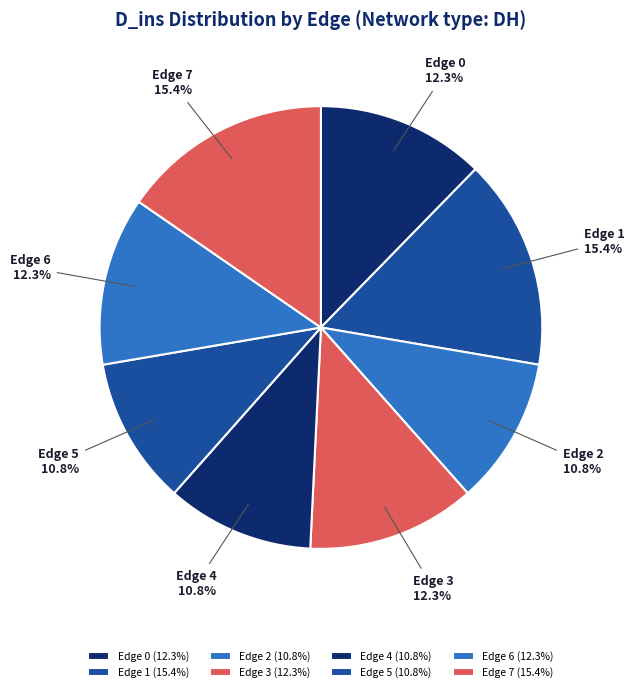

Between Edge 3 and Edge 1, which is larger?

Edge 1